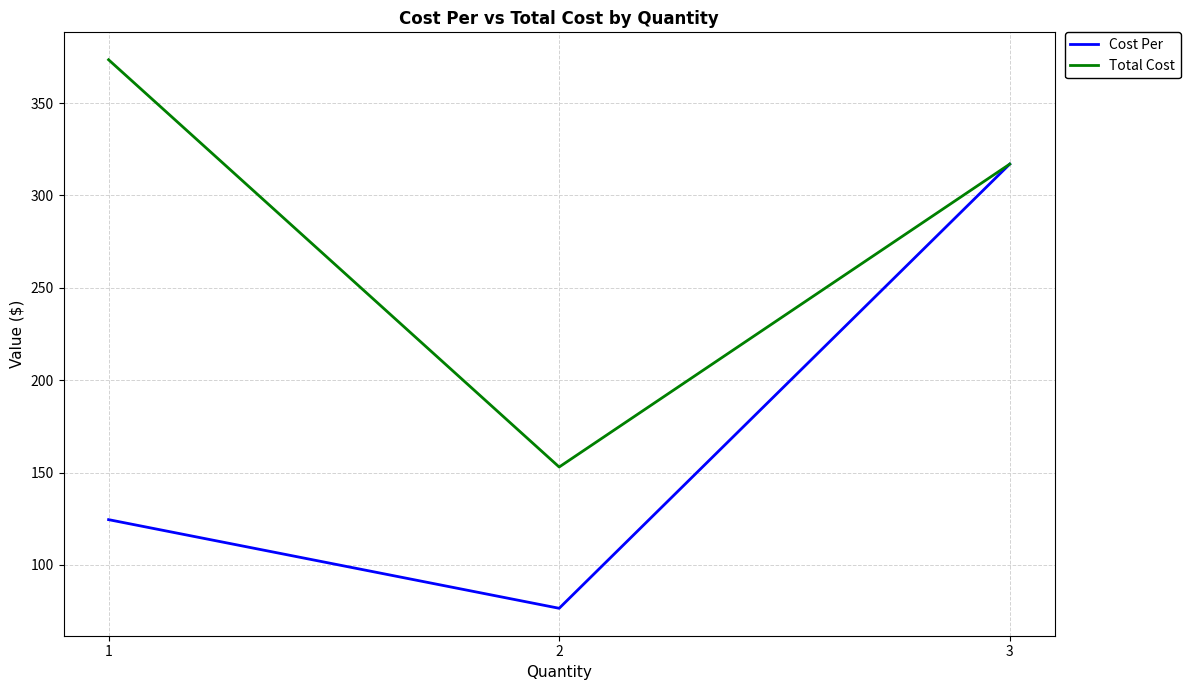

What is the difference between the Cost Per values at 2 and 3?

240.5